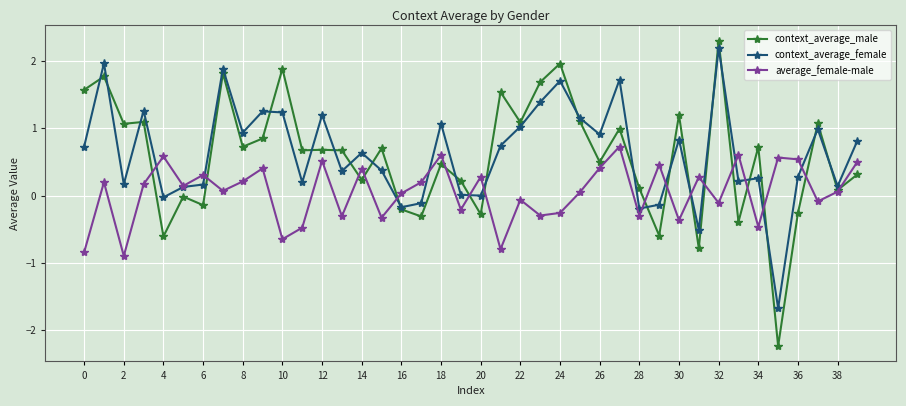

Which series has the largest total across all categories?

context_average_female